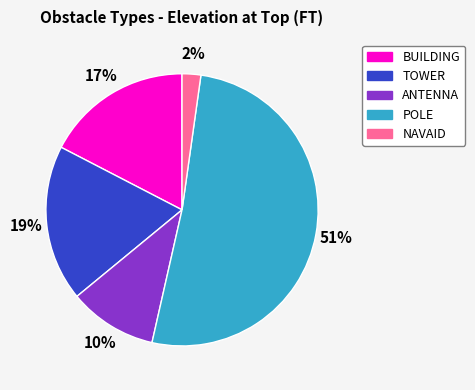

Does any single category account for the majority?

Yes